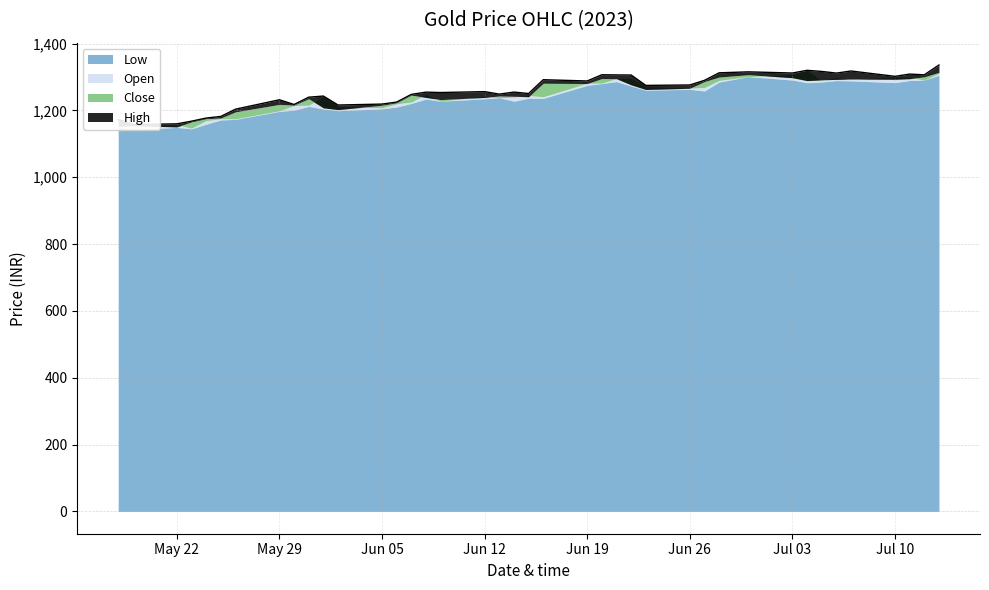

Read the Low value at 2023-05-26.

1173.2